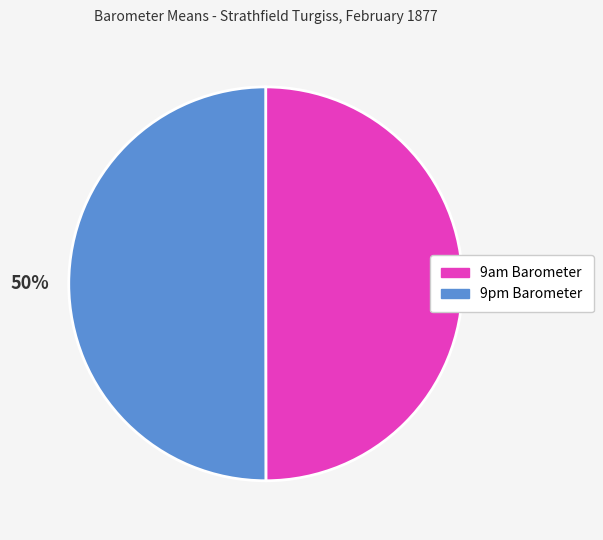

Approximately how many times larger is the value at 9am Barometer compared to 9pm Barometer?

1.0